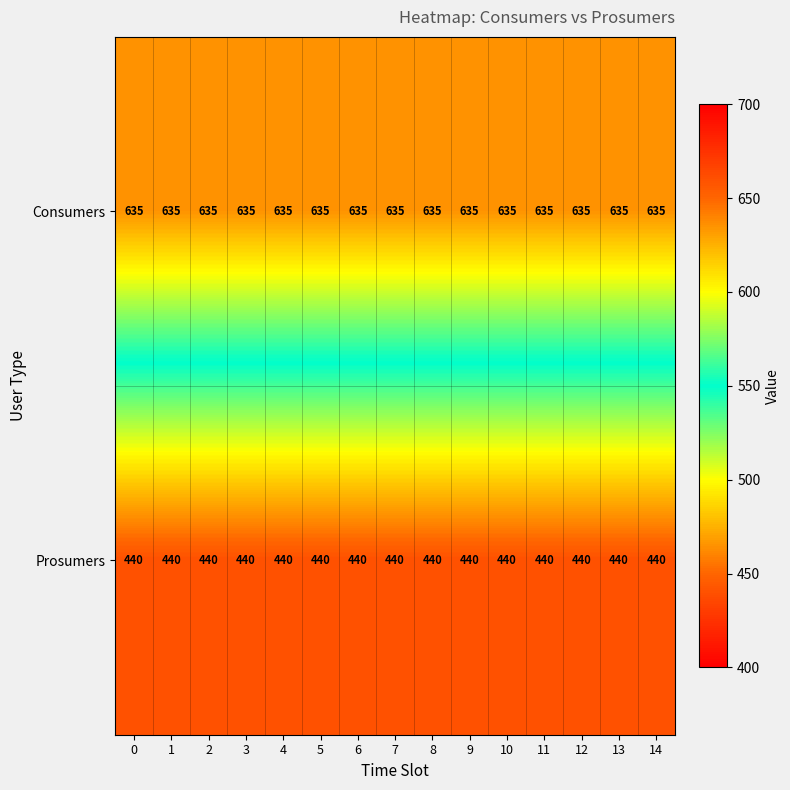

Is it true that Prosumers equals 440 at 12?

True